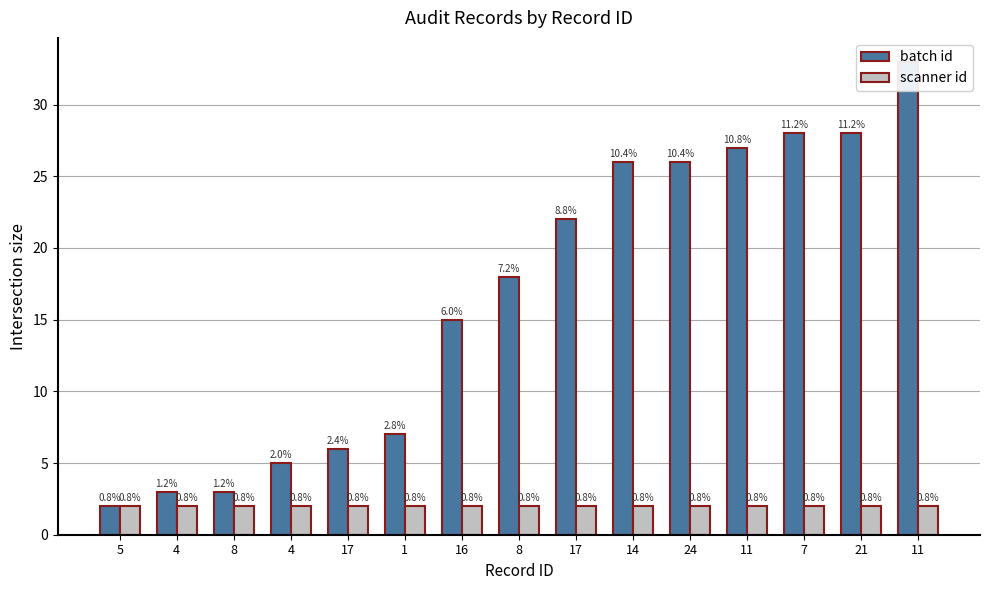

At how many categories does at least one series exceed 12?

9